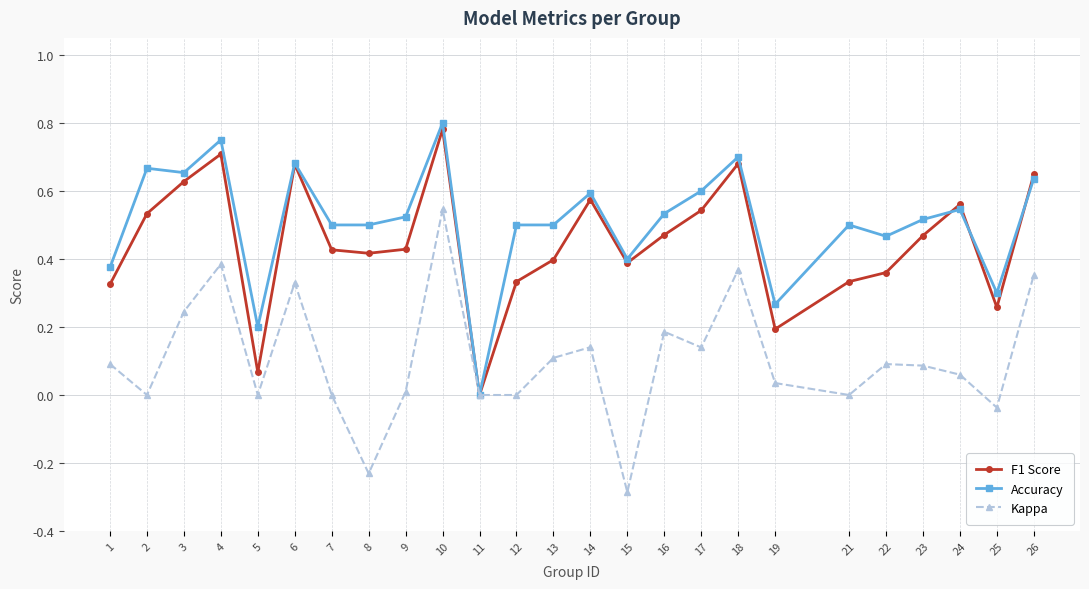

At which category is the sum across all series the highest?

10